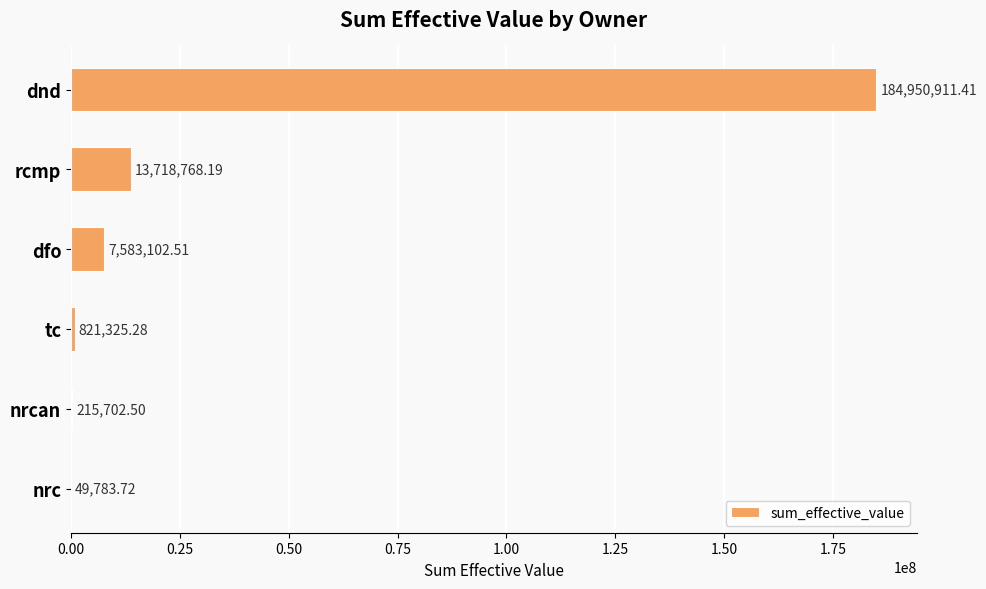

What is the change in value from rcmp to nrcan?

-13503065.7